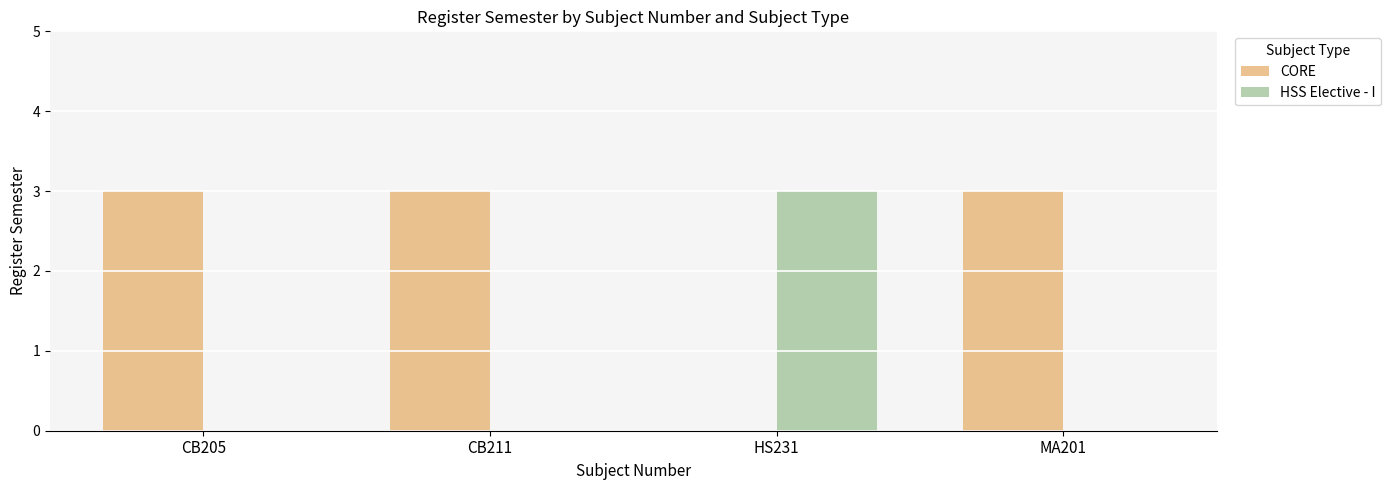

What is the sum of all CORE values?

9